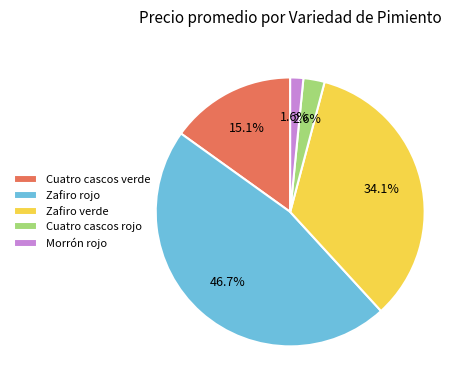

To the nearest percent, what is the difference between the Zafiro rojo and Zafiro verde slice percentages?

13%